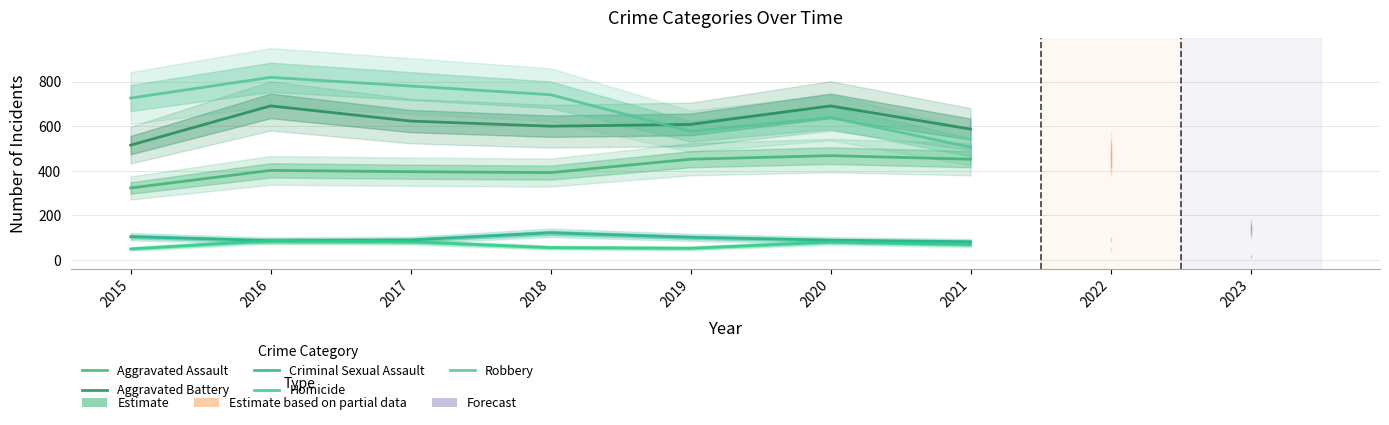

List the series in order of their peak value, lowest first.

Homicide, Criminal Sexual Assault, Aggravated Assault, Aggravated Battery, Robbery